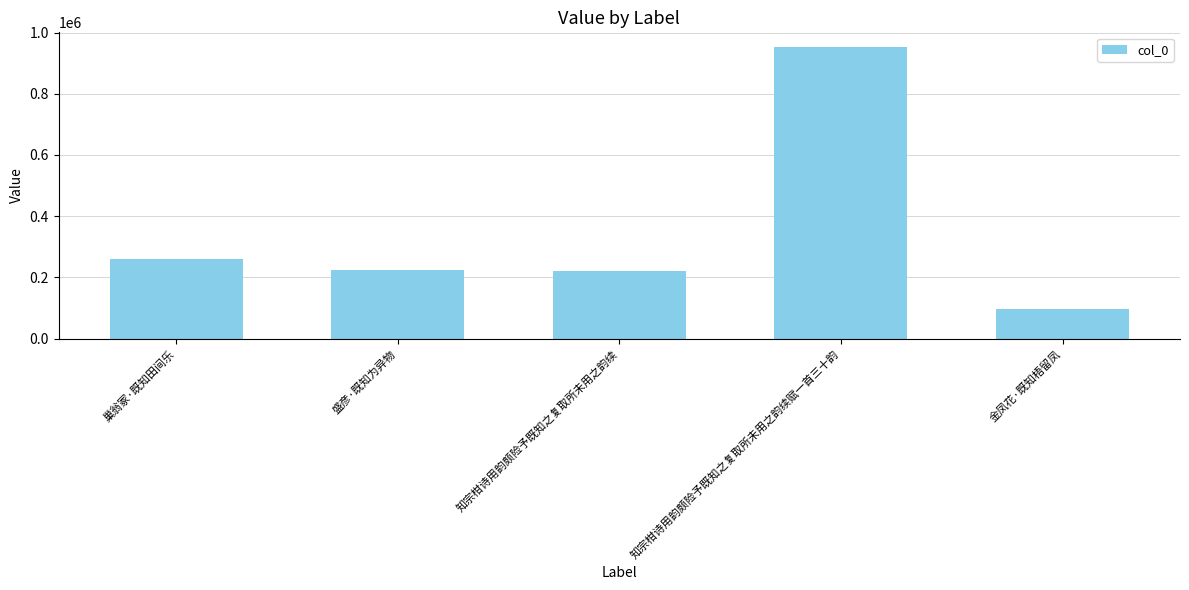

How many values are below 223831?

2